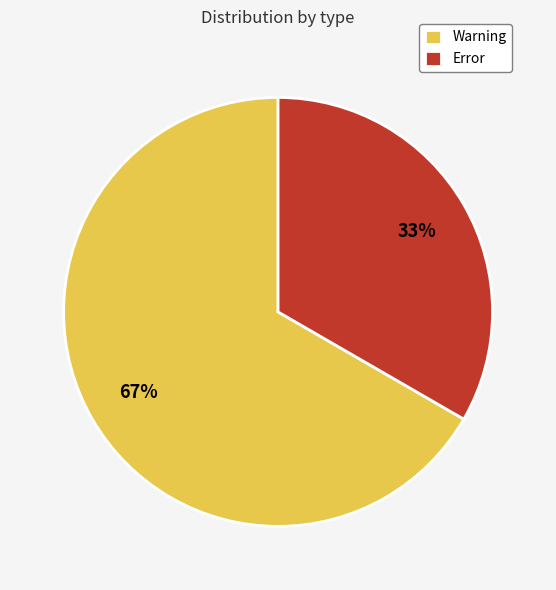

Approximately how many times larger is the value at Error compared to Warning?

0.5